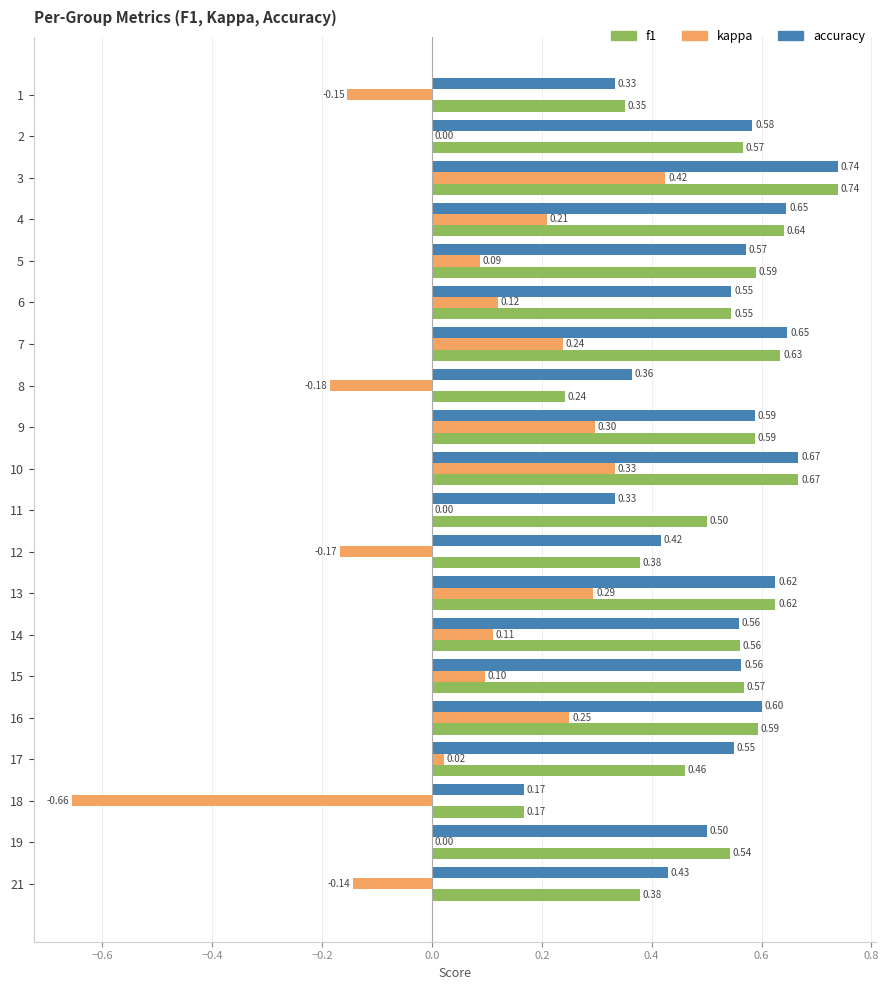

Between 5 and 16, which series saw the biggest shift?

kappa